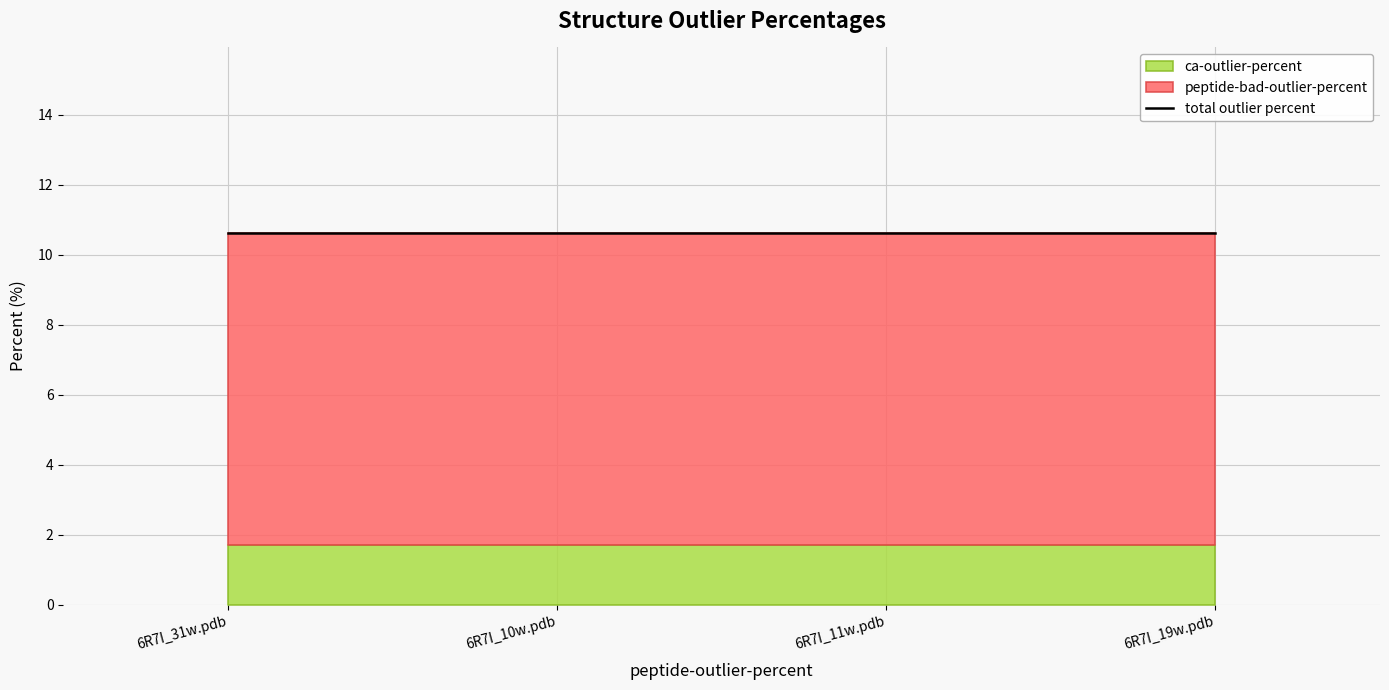

What is the value of the peptide-bad-outlier-percent point at the 1st from the left?

8.9